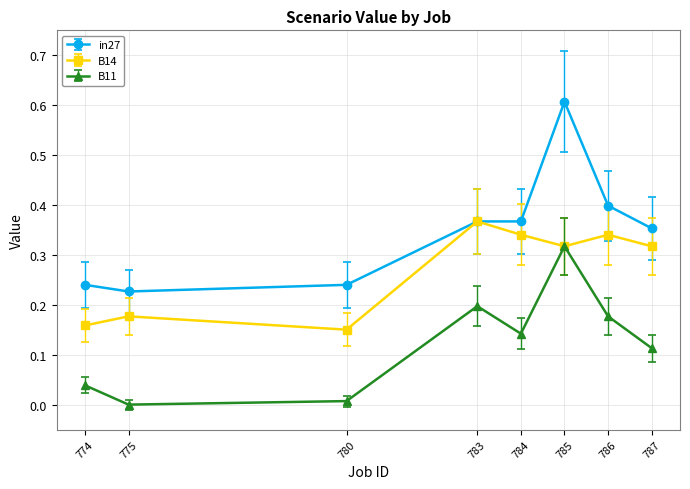

At how many categories does at least one series exceed 0?

8